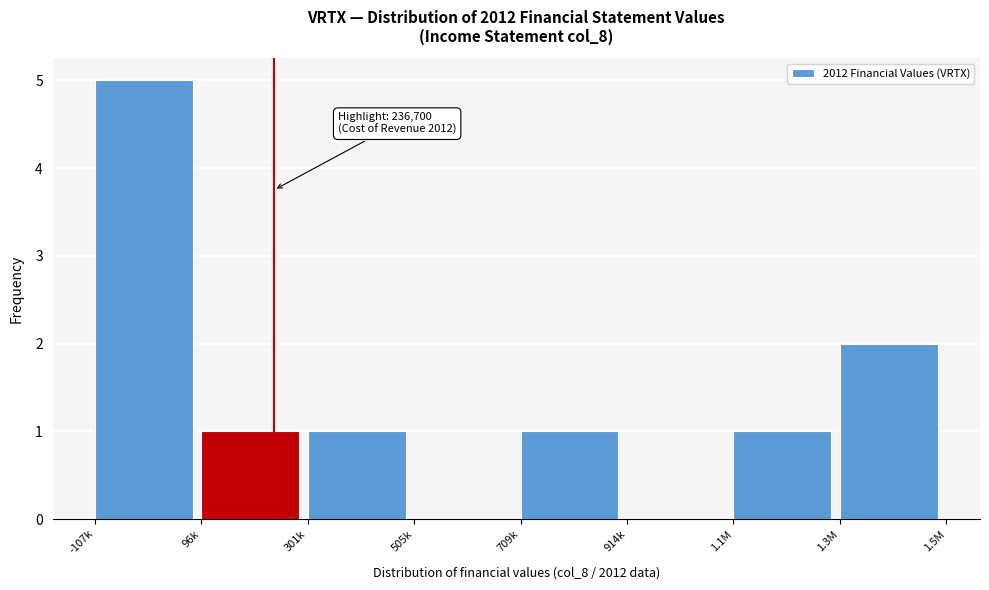

Reading left to right, list all the values displayed in this chart.

-107k=5	96k=1	301k=1	505k=0	709k=1	914k=0	1.1M=1	1.3M=2